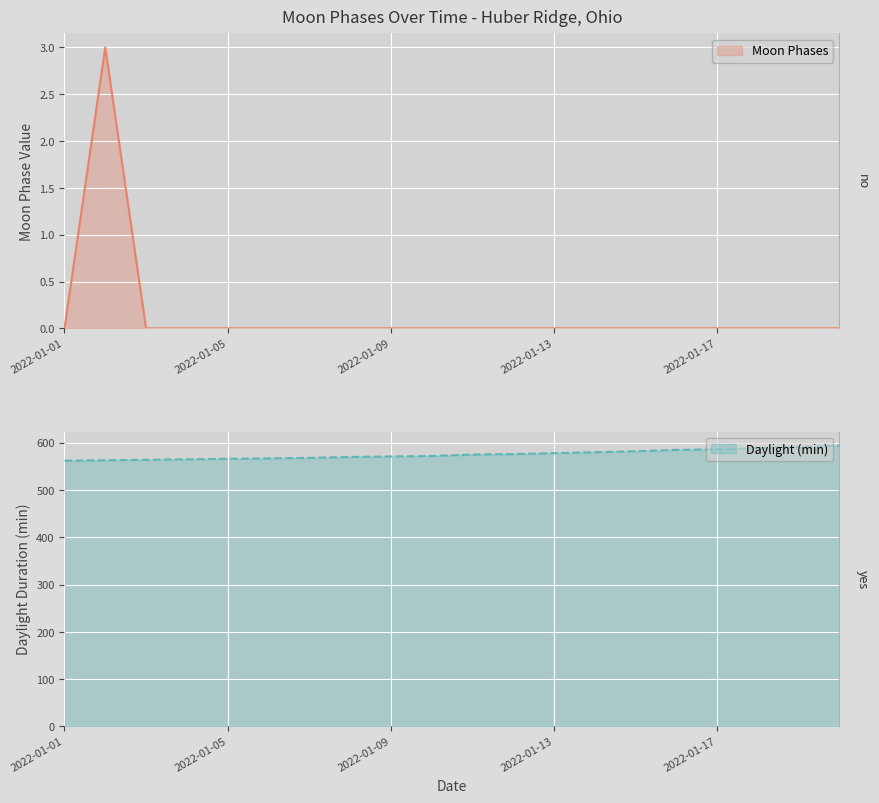

Rank the categories by value from highest to lowest.

2022-01-02, 2022-01-01, 2022-01-03, 2022-01-04, 2022-01-05, 2022-01-06, 2022-01-07, 2022-01-08, 2022-01-09, 2022-01-10, 2022-01-11, 2022-01-12, 2022-01-13, 2022-01-14, 2022-01-15, 2022-01-16, 2022-01-17, 2022-01-18, 2022-01-19, 2022-01-20